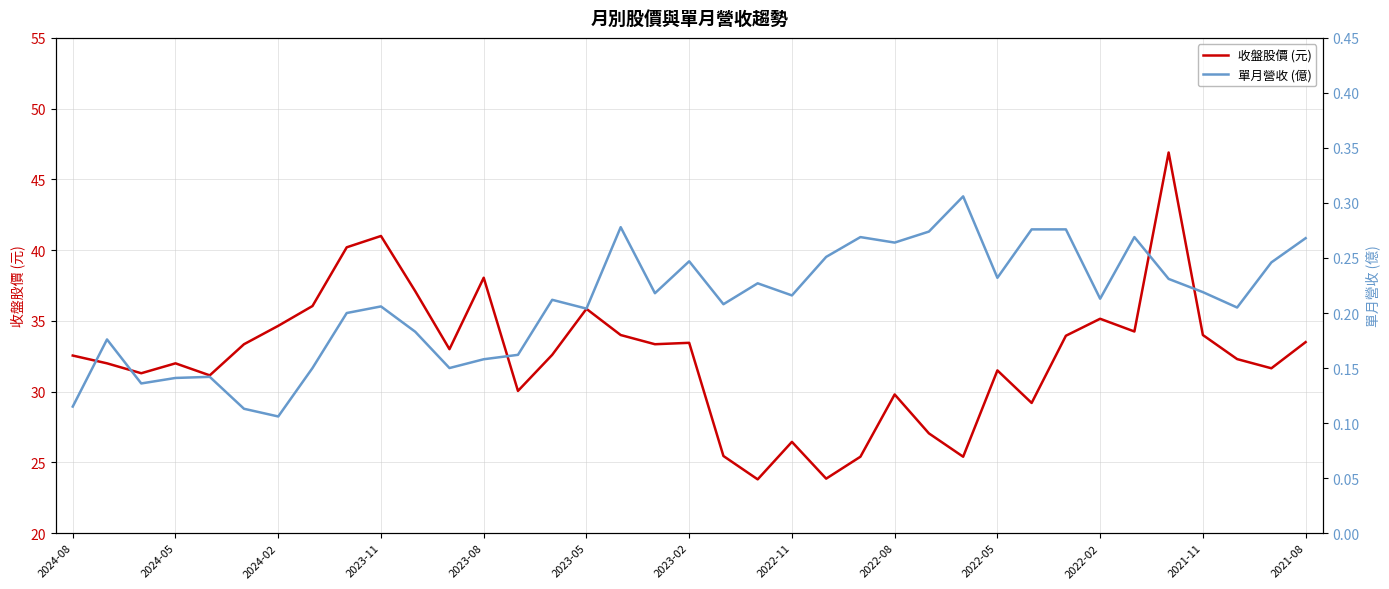

Which series has the largest total across all categories?

收盤股價 (元)